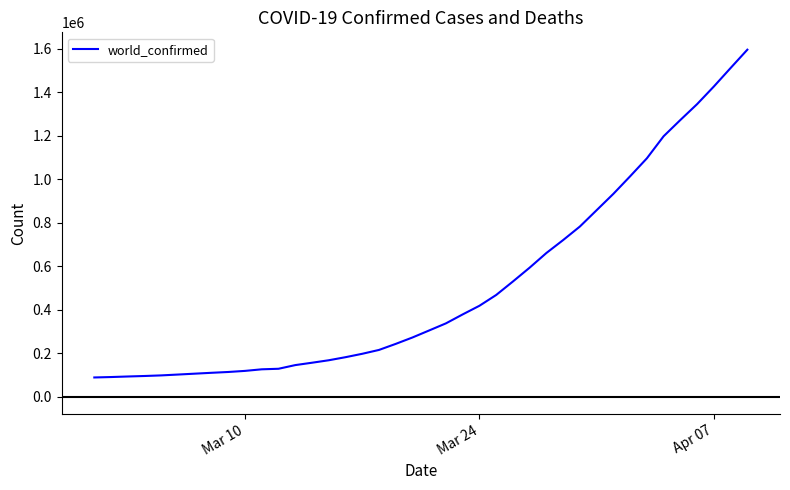

What is the difference between the maximum and minimum values?

1506979